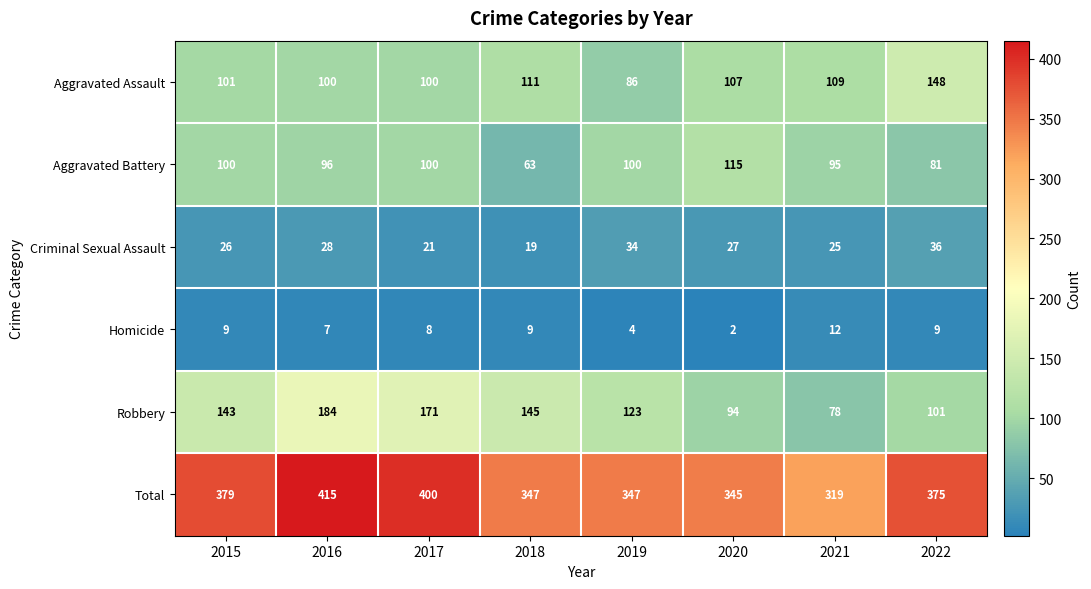

How many data points does each series have?

8